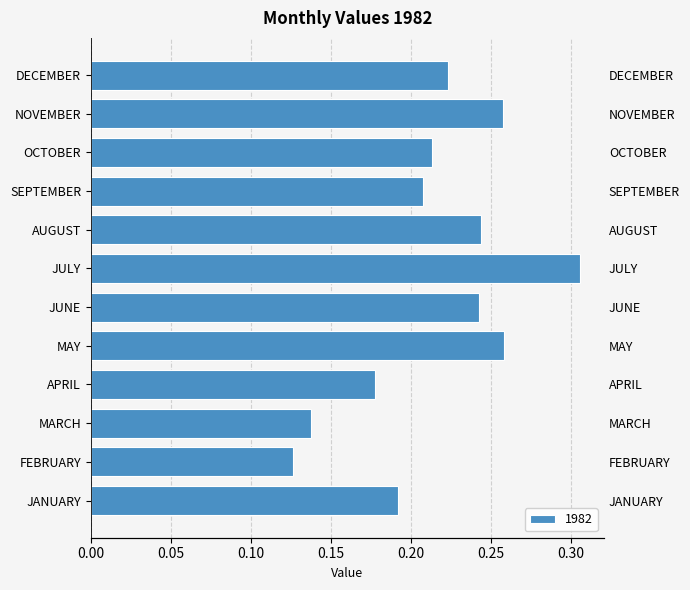

What position from the right is MARCH?

10